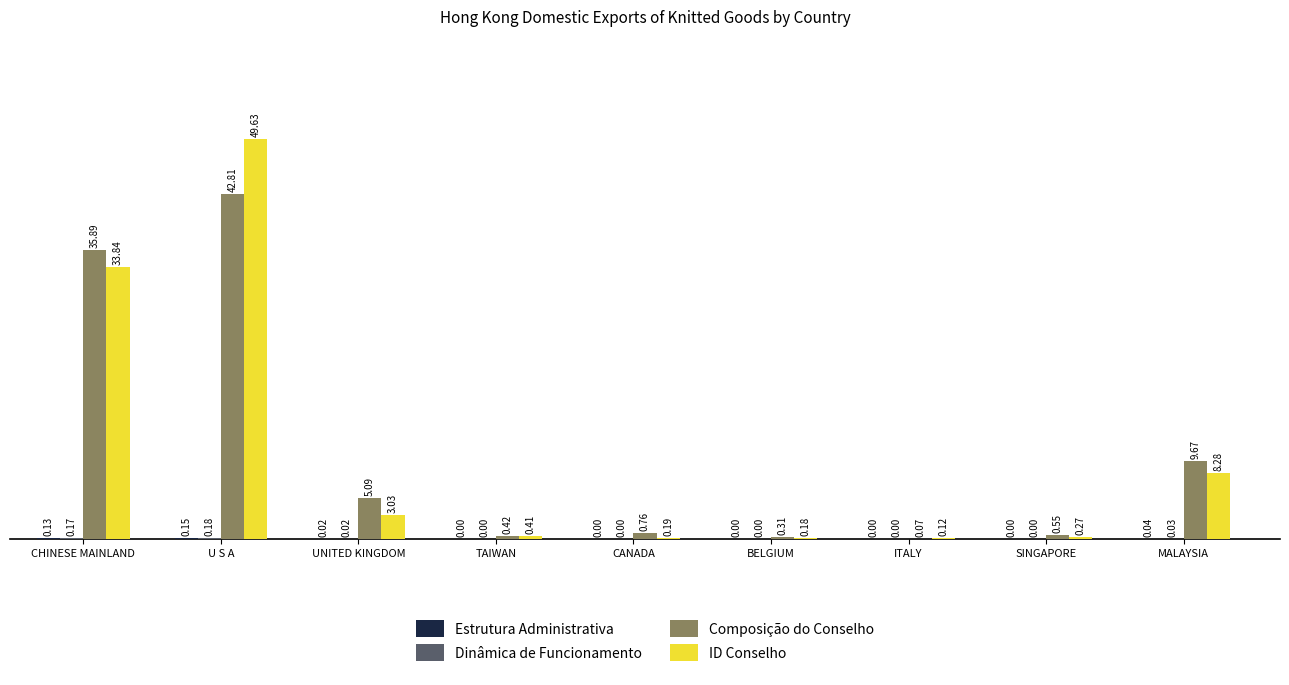

Are the bars horizontal?

No